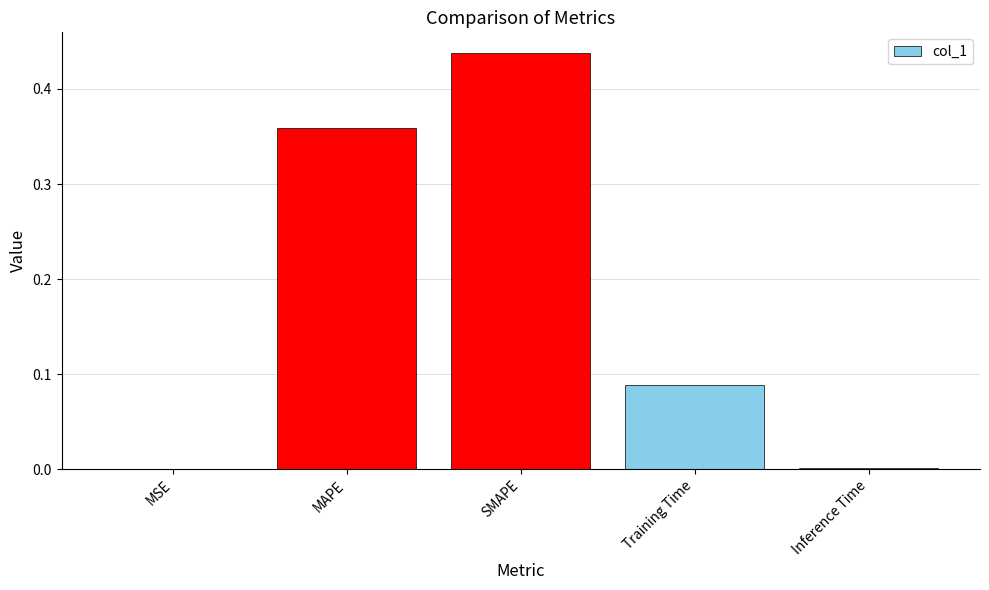

What is the change in value from MAPE to Training Time?

-0.3